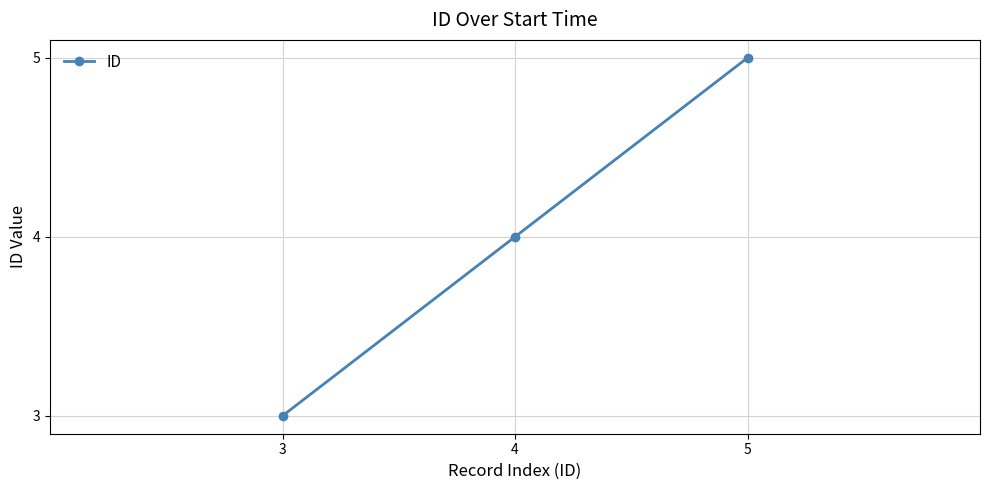

What is the change in value from 3 to 4?

+1